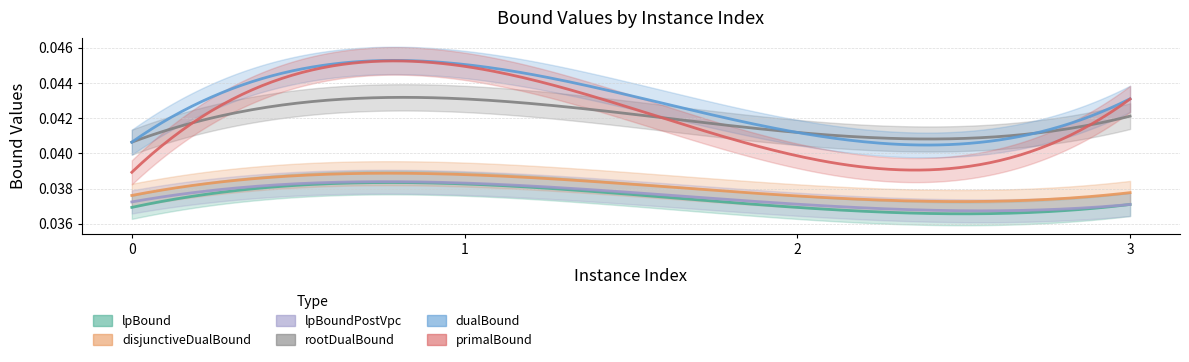

Count the lpBoundPostVpc values in the range 0 to 1.

4